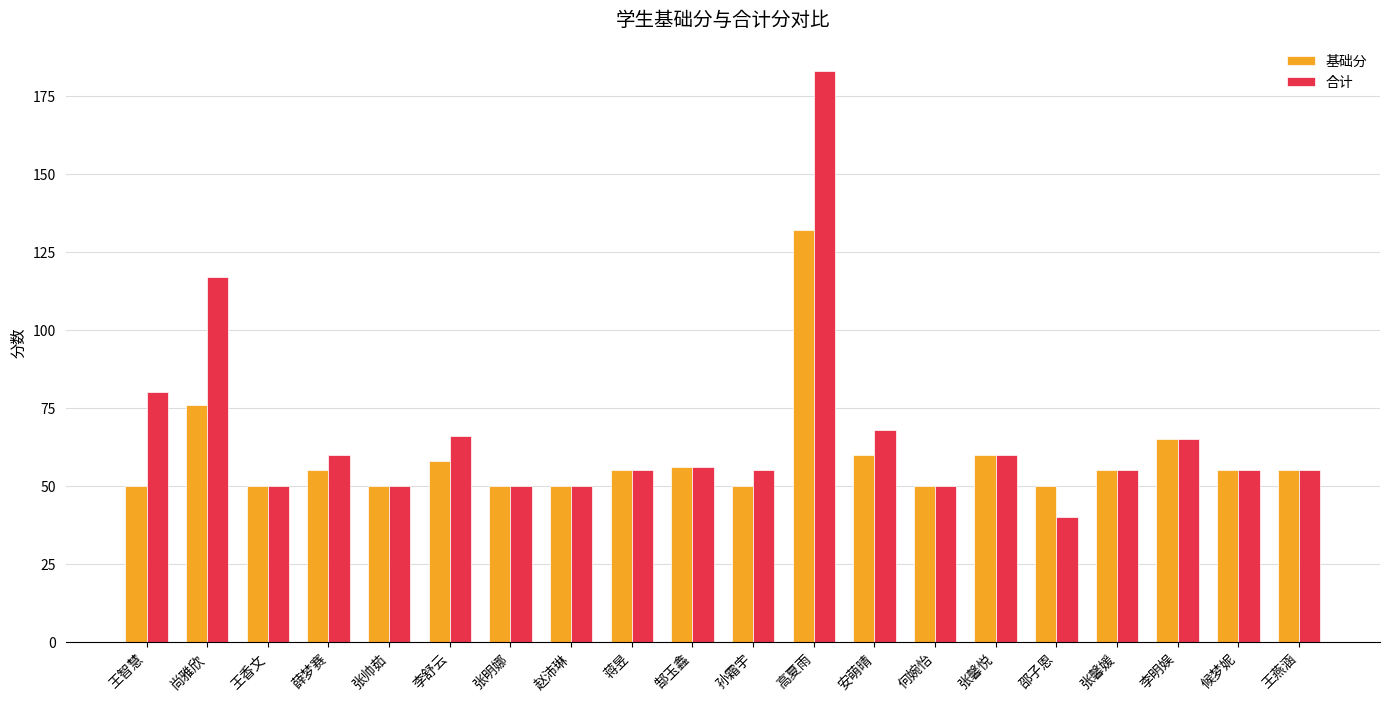

How many groups of bars are there?

20